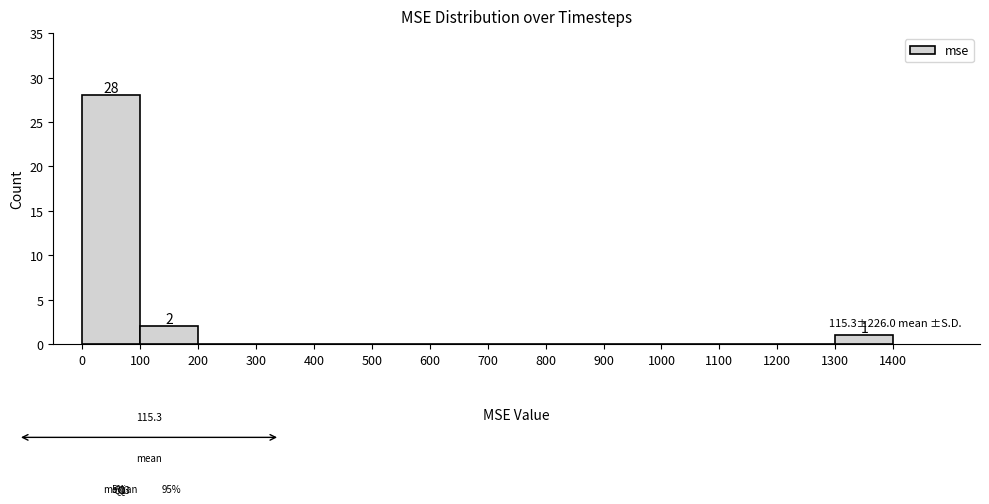

Over which range of the x-axis is the bar tallest?

0 to 100